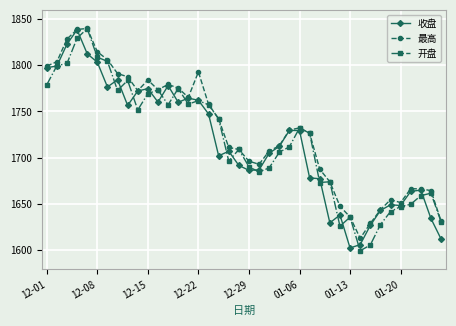

True or false: 最高 has more than 2 interior local peaks.

True